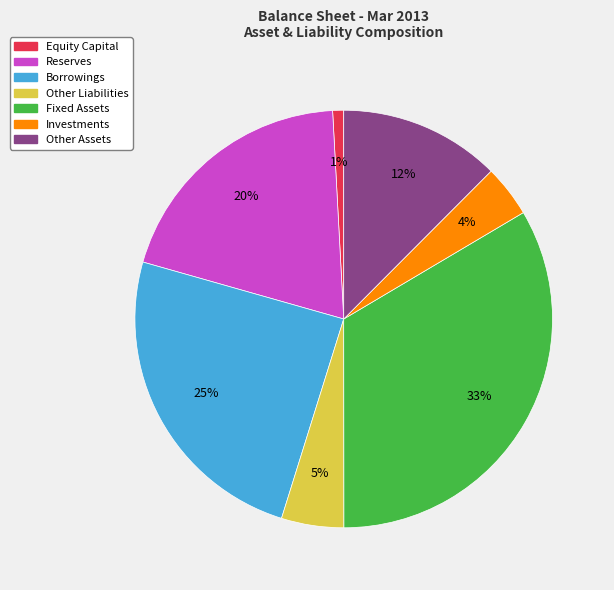

Count the number of slices in the pie.

7